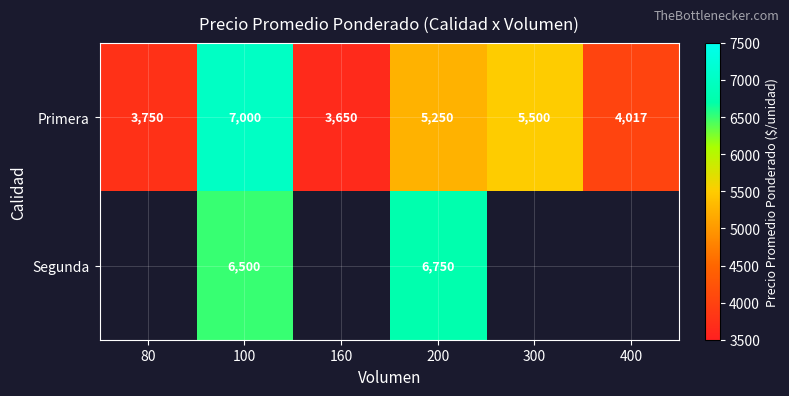

How many categories are shown in the chart?

6